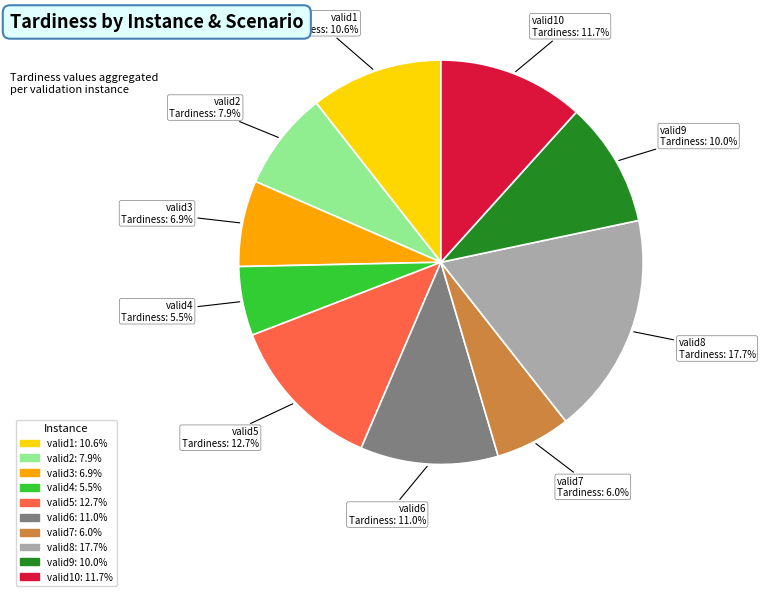

Is there a majority slice in this chart?

No